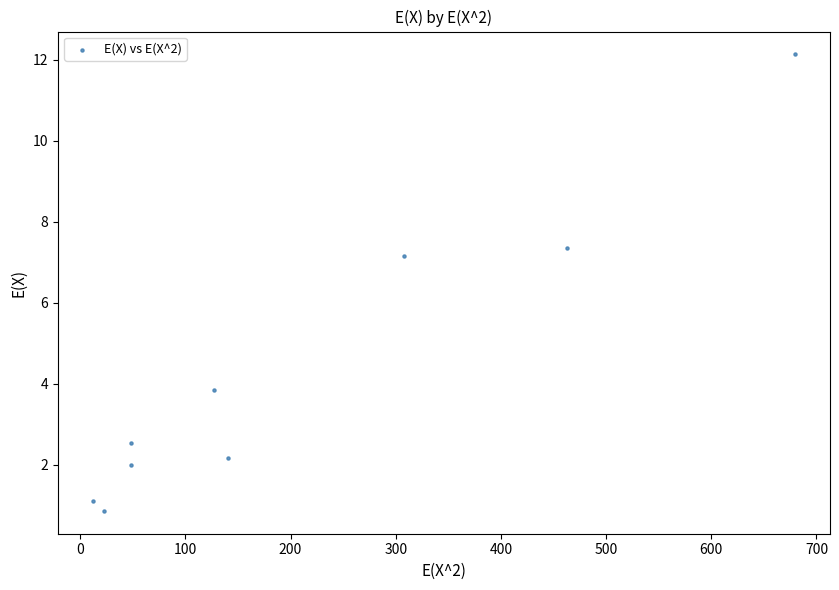

What is the average Y value?

4.4